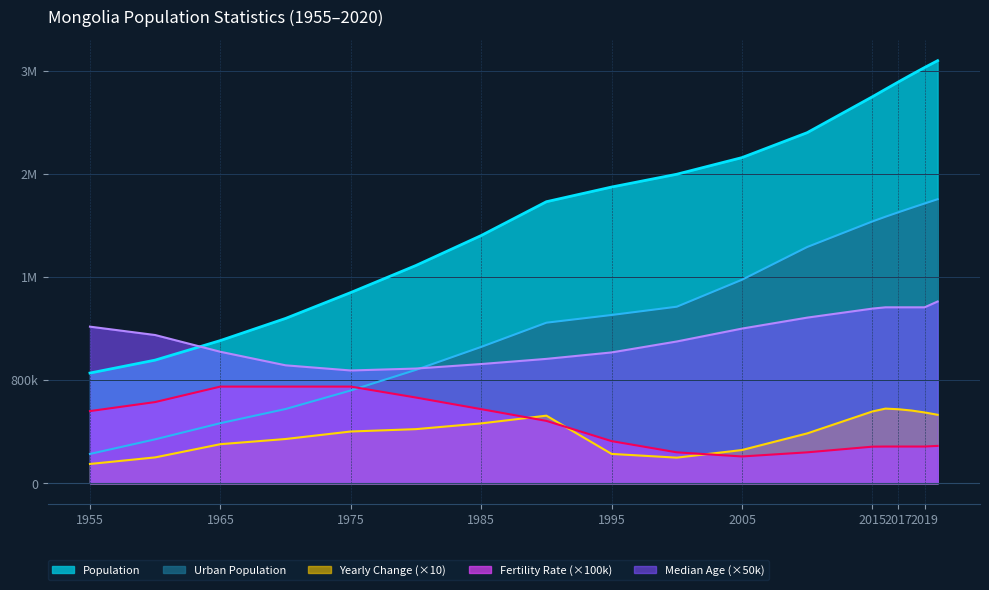

Which series has the largest range (max minus min)?

Population